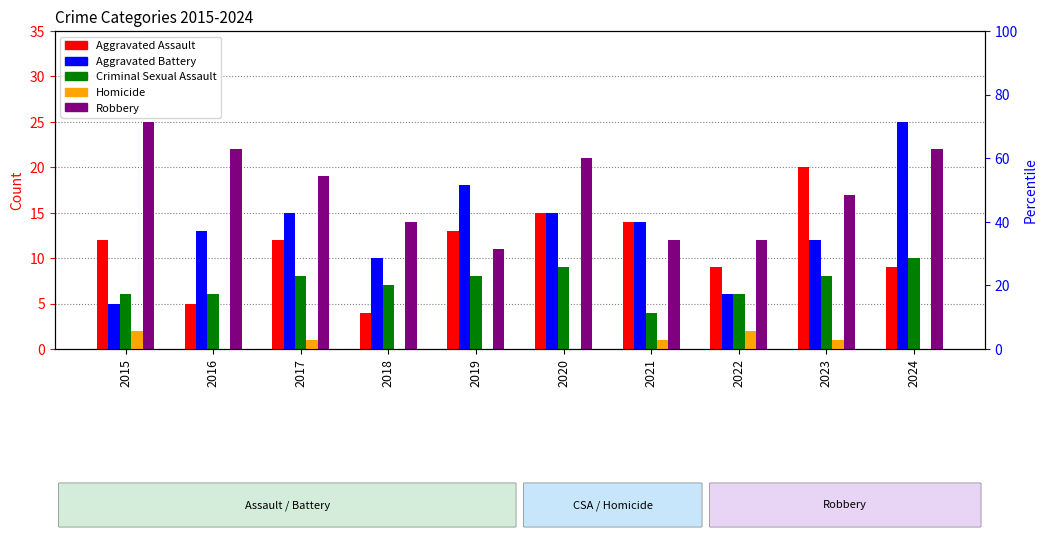

Which series changed the most between 2019 and 2023?

Aggravated Assault